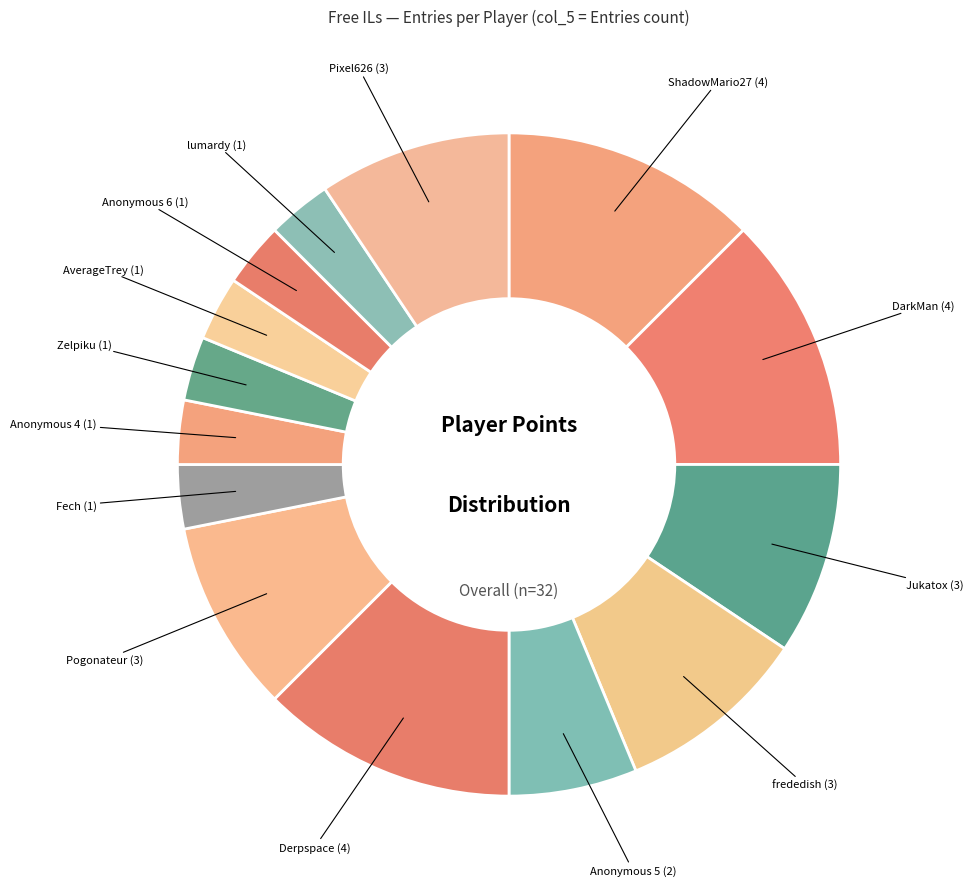

How many segments does this pie chart have?

14